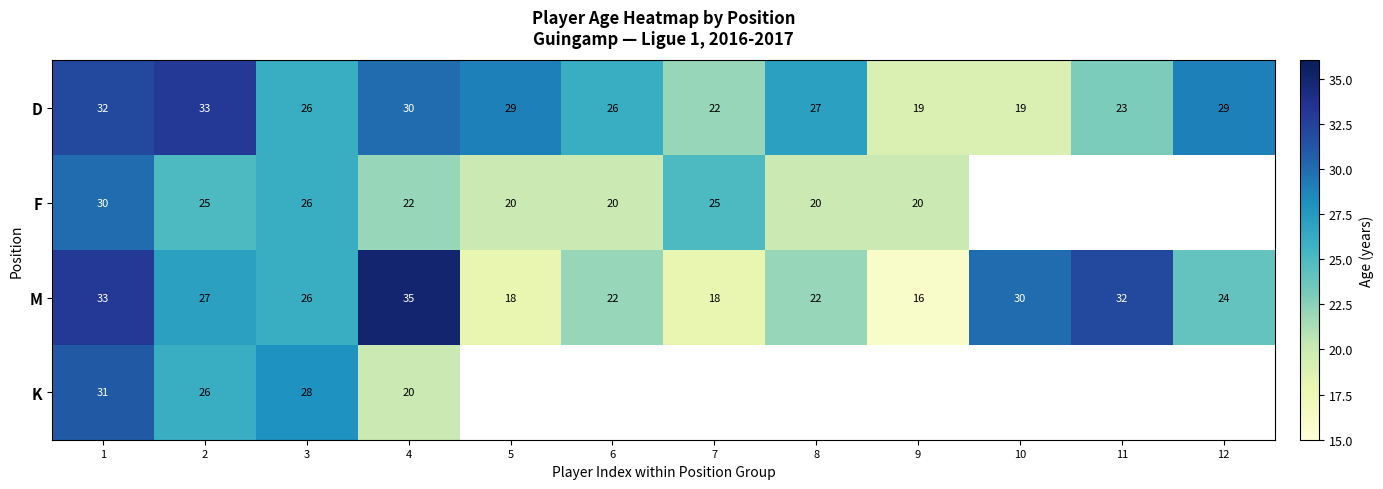

The value of F at 1 is 30. True or false?

True